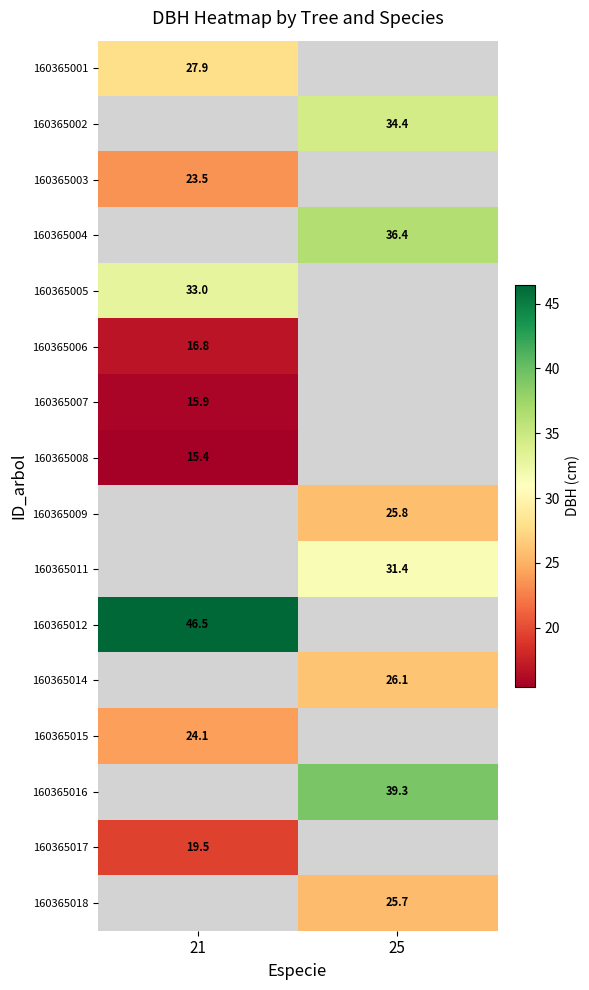

The value of 160365017 at 21 is 19.5. True or false?

True